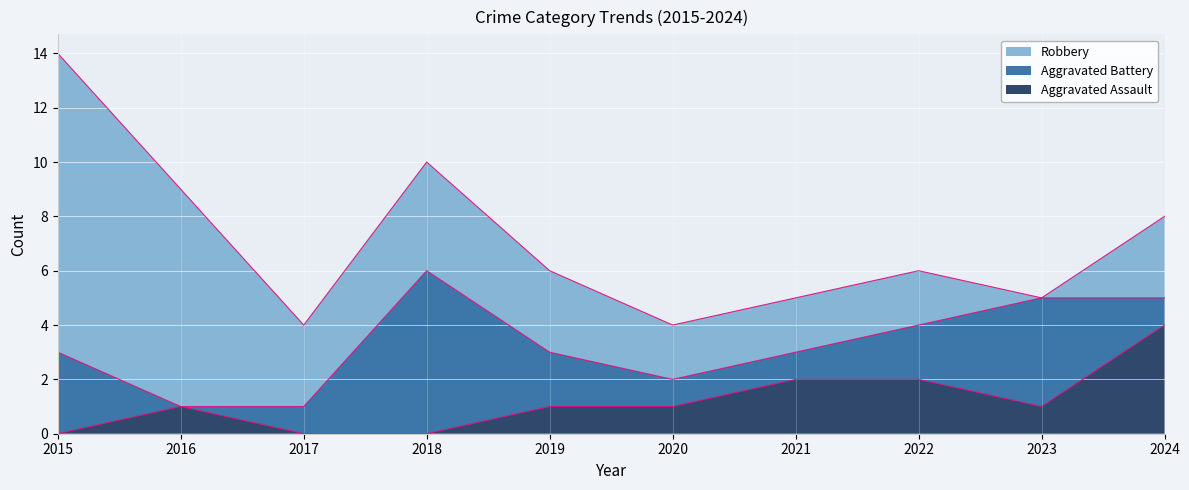

What is the value of the Robbery point at the 7th from the left?

2